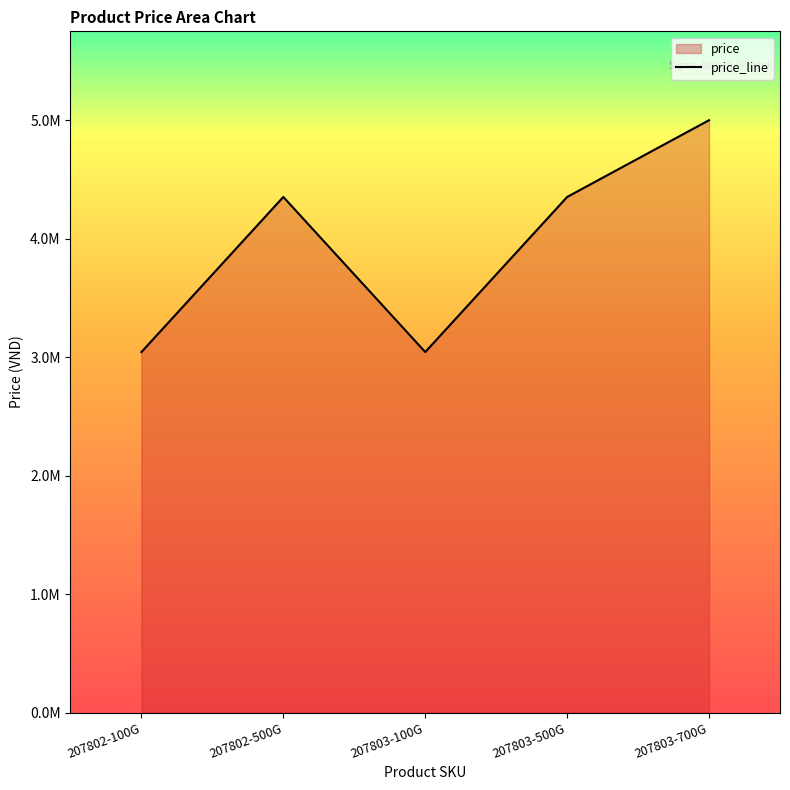

At which category does the data reach its first local peak?

207802-500G